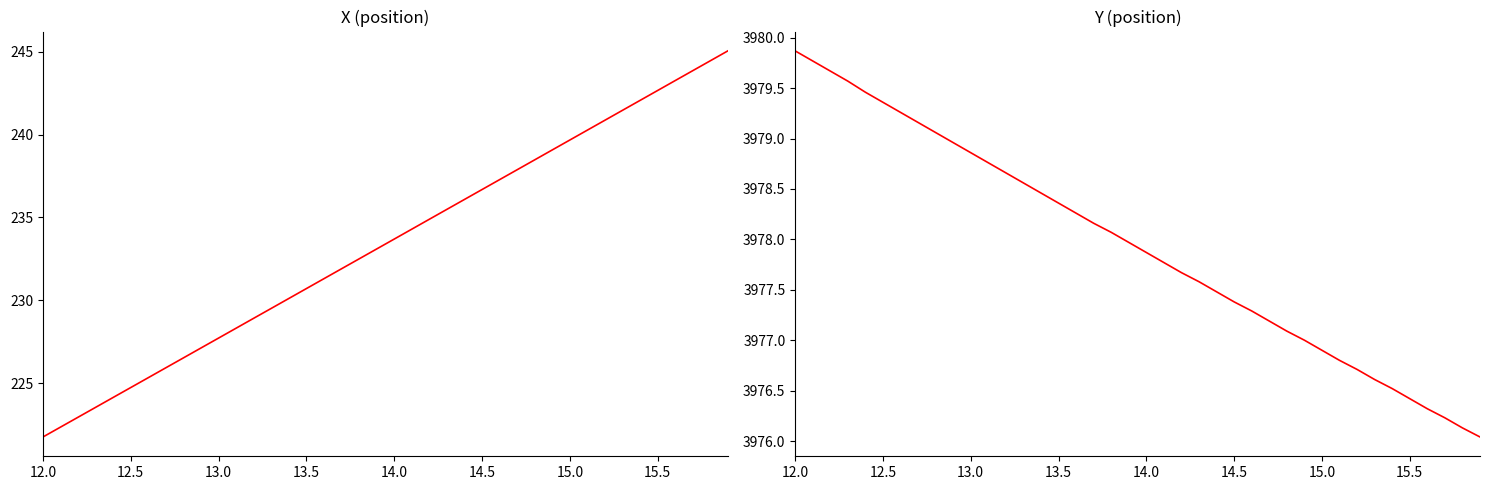

The value of Y at 14 is 1013.6. True or false?

False